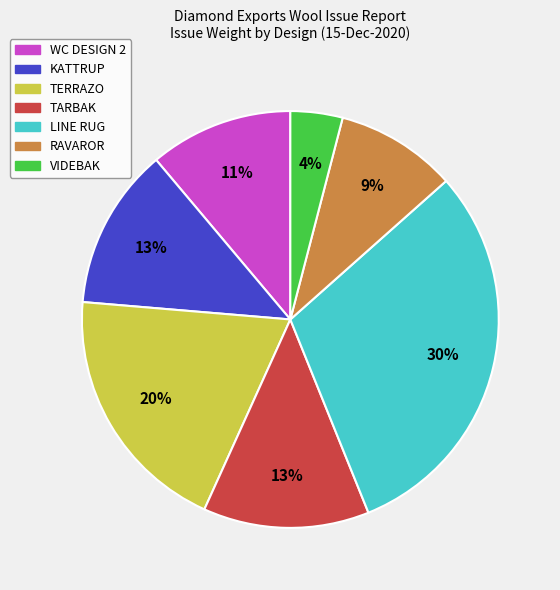

Does any single category account for the majority?

No